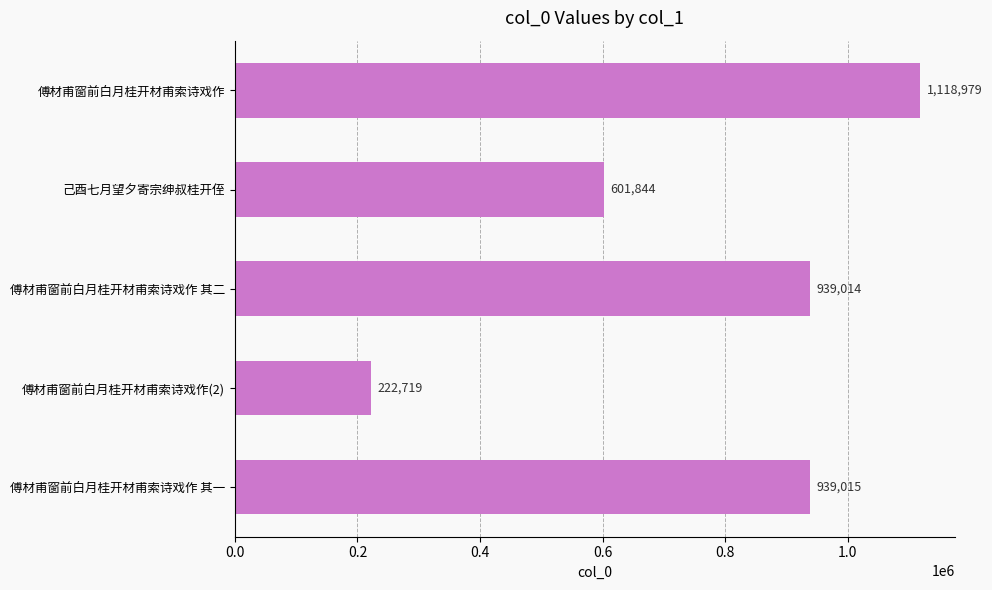

Are the bars horizontal?

Yes